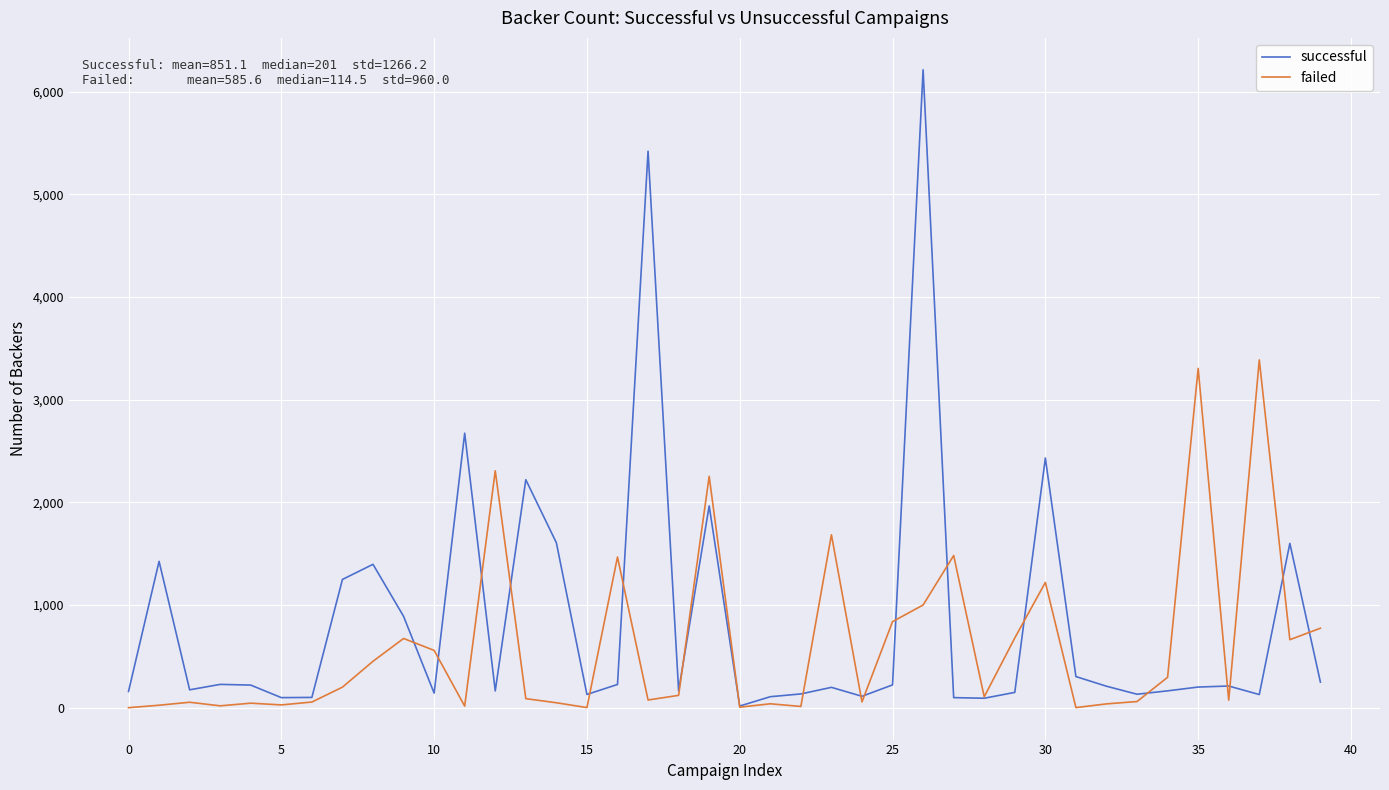

What is the highest value of the failed series?

3387